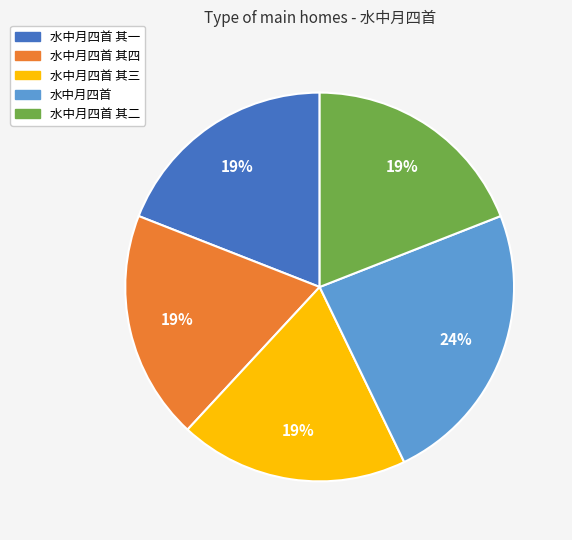

To the nearest percent, what is the average slice percentage?

20%